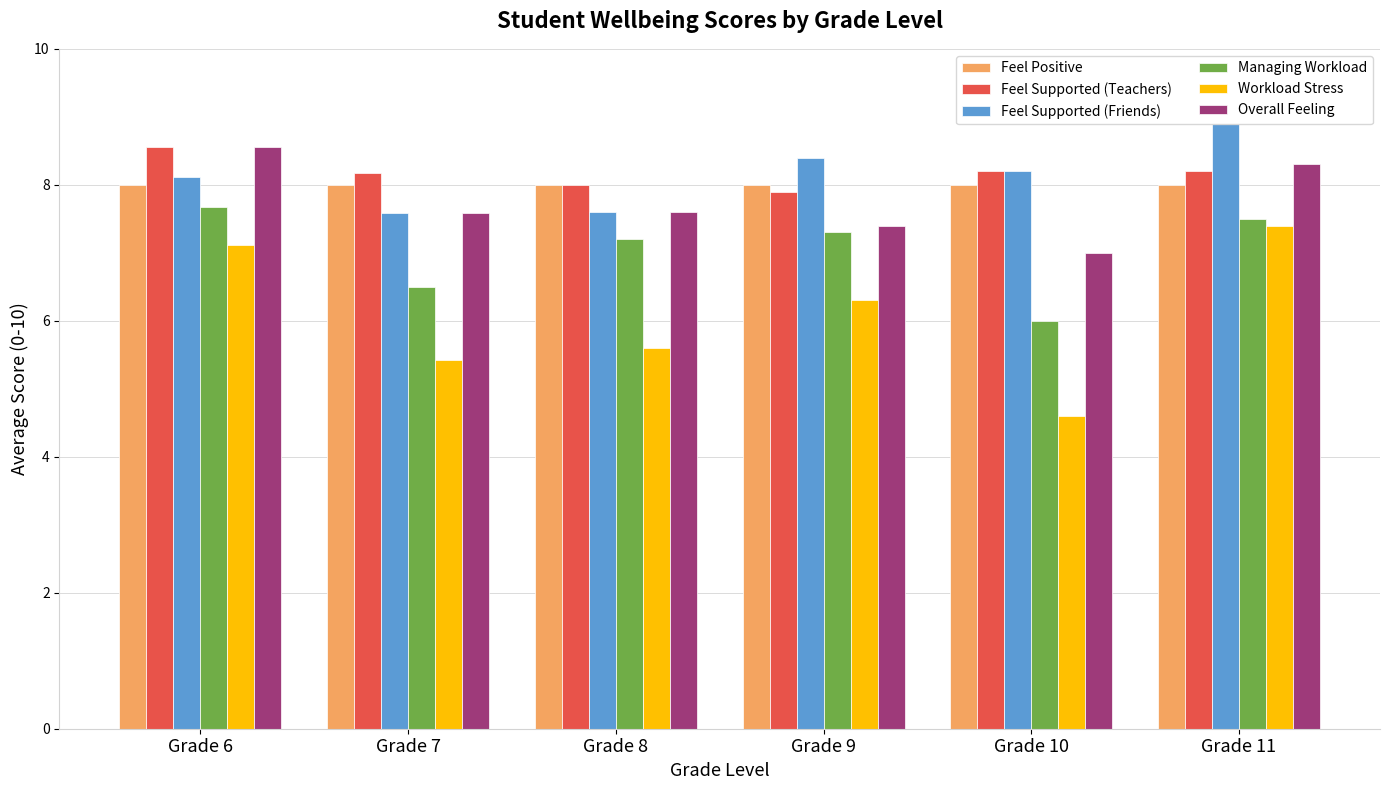

How many bars are there in each group?

6